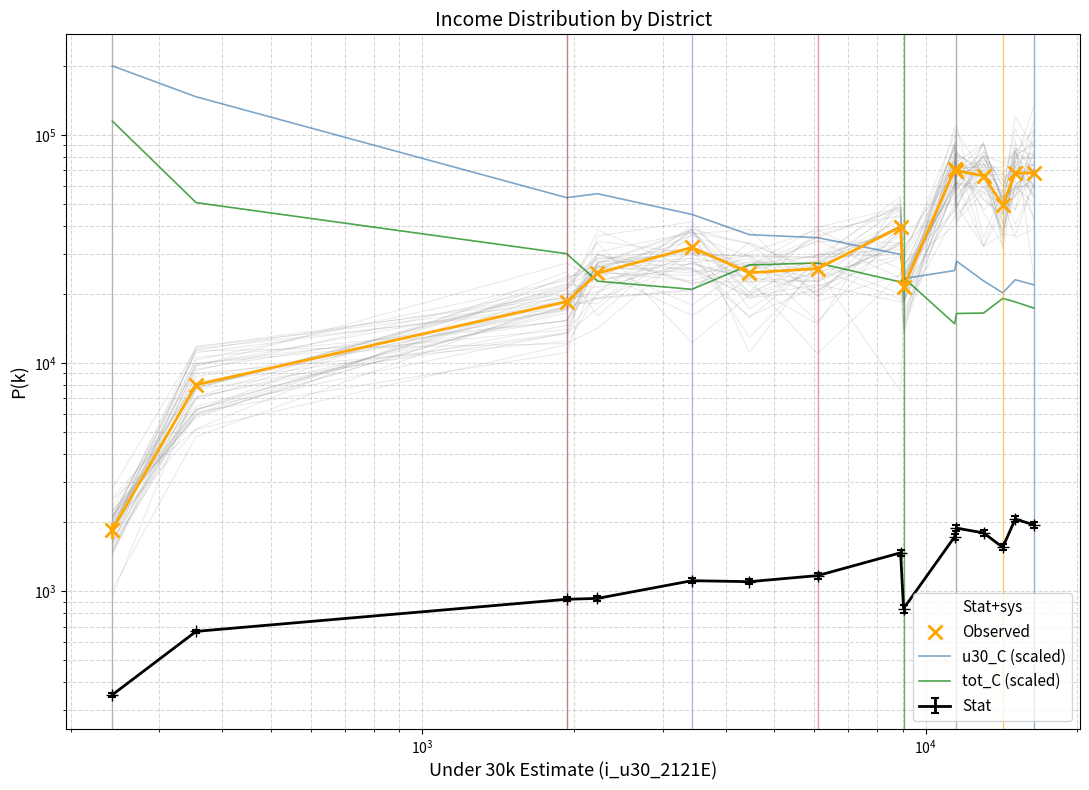

Is this an area chart (filled region under the line)?

No